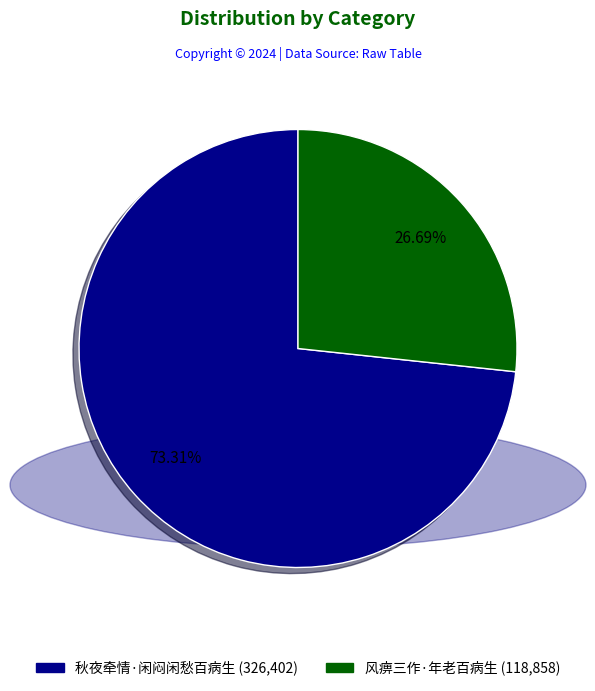

Rank the categories by value from lowest to highest.

风痹三作·年老百病生, 秋夜牵情·闲闷闲愁百病生